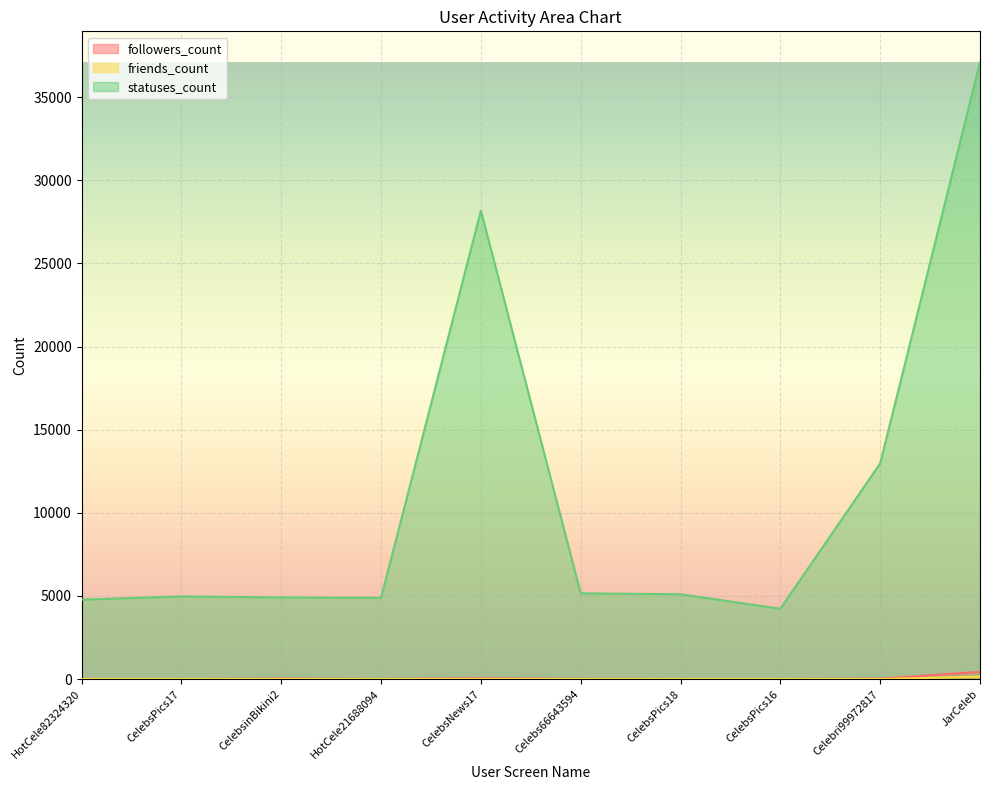

Is the value of followers_count at CelebsNews17 greater than the value of friends_count at CelebsPics17?

Yes